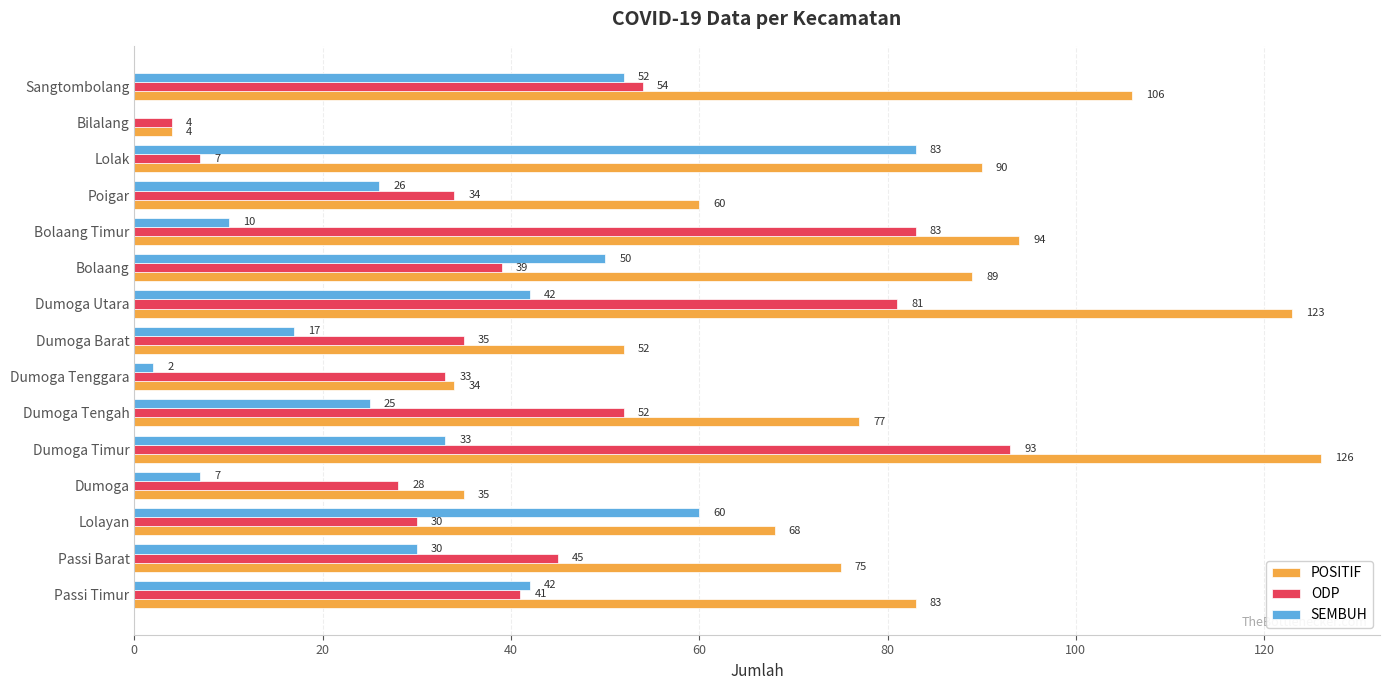

What is the sum of the SEMBUH values at Dumoga Tenggara and Dumoga Timur?

35